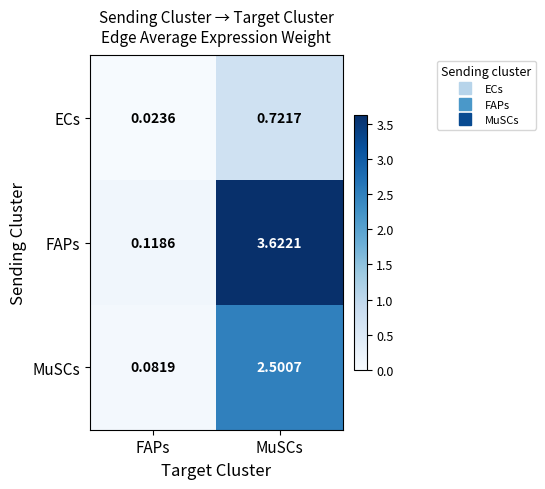

At which label does MuSCs reach its peak?

MuSCs